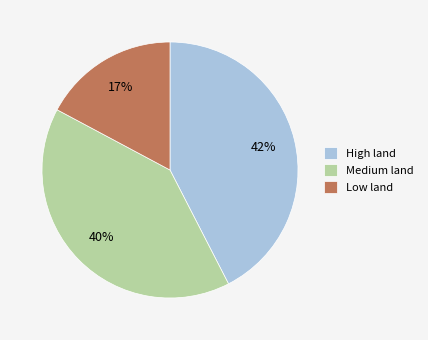

To the nearest percent, what is the combined percentage of Low land and High land?

60%